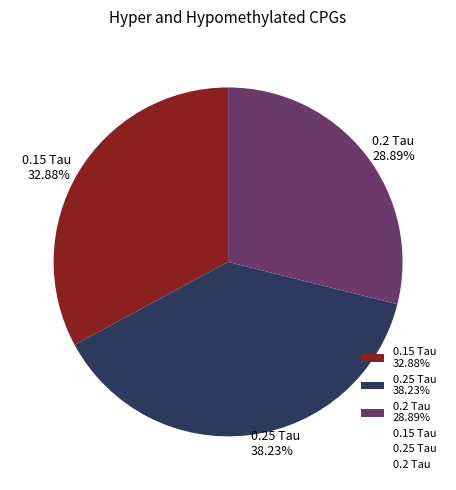

To the nearest percent, what is the average slice percentage?

33%